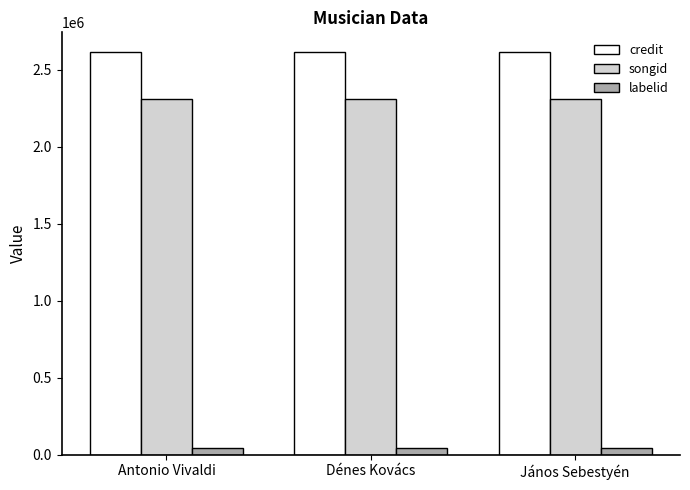

The value of credit at Dénes Kovács is 2610880. True or false?

True